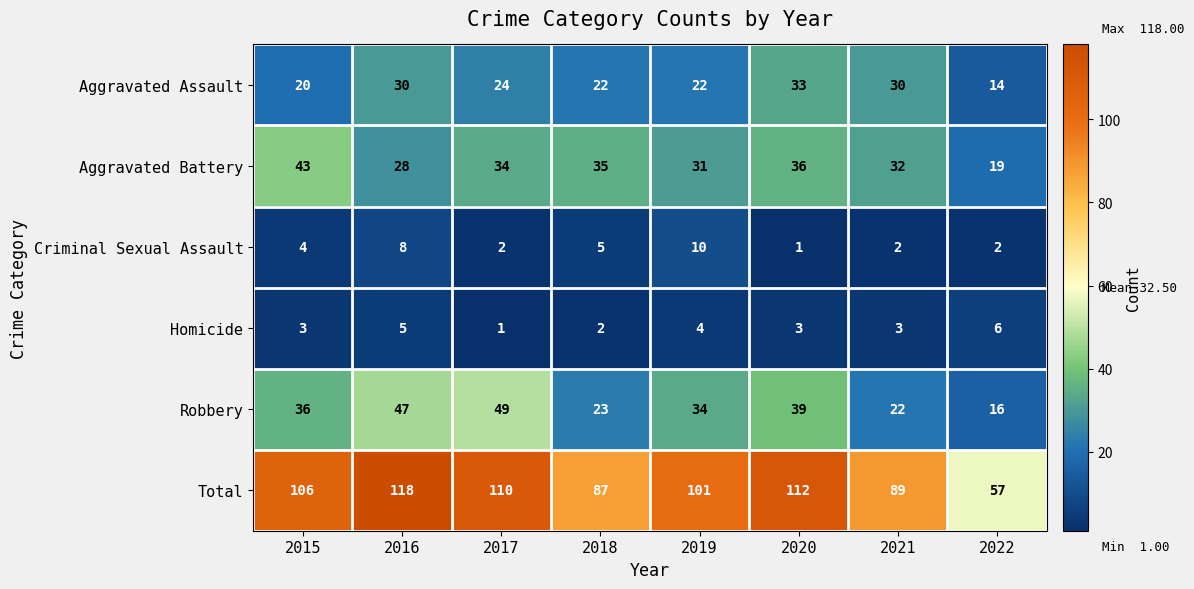

What is the approximate value of Total at 2022?

57